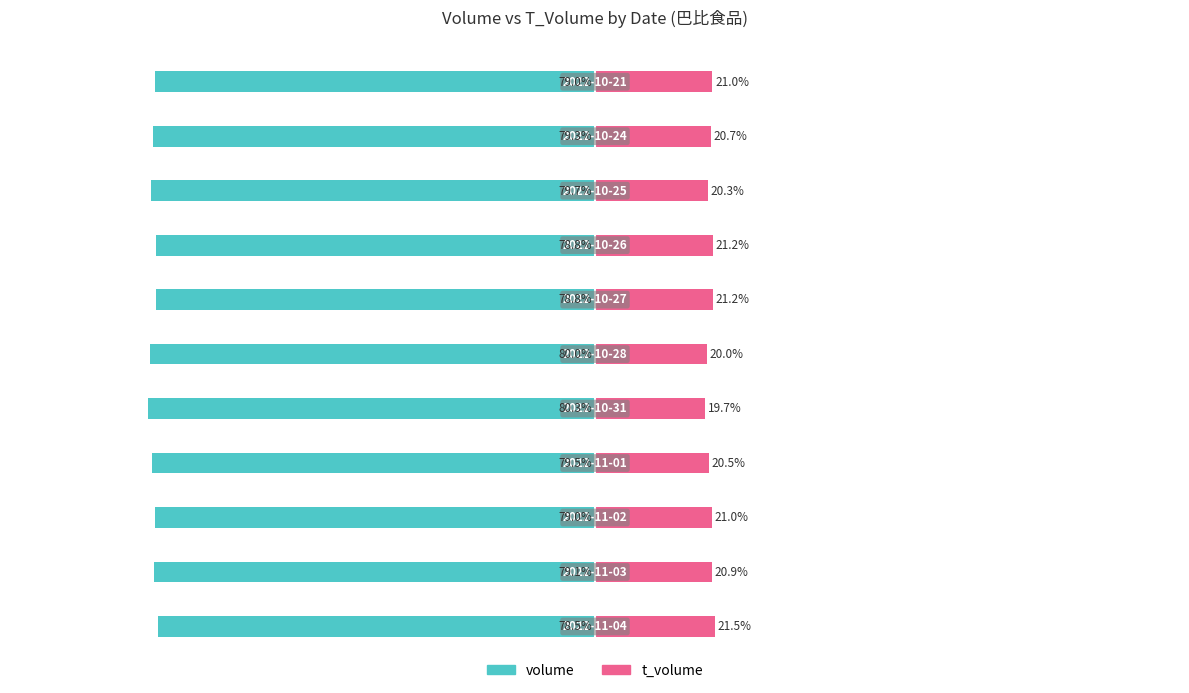

What is the difference between the maximum and second lowest values in the t_volume series?

1.5